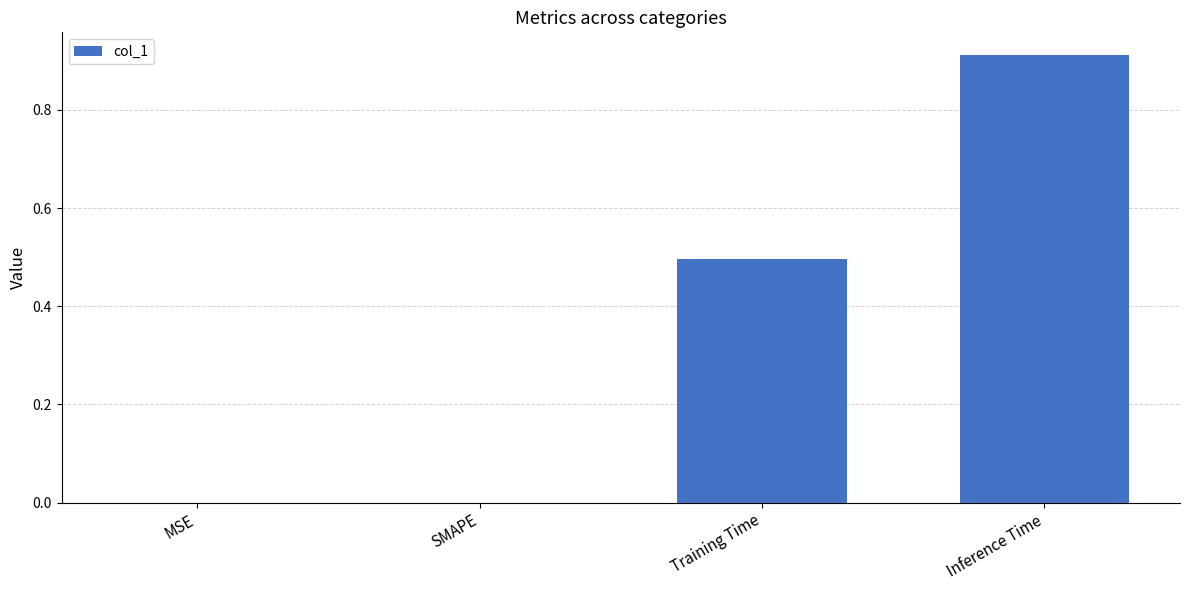

What is the difference between the values at MSE and Training Time?

0.5